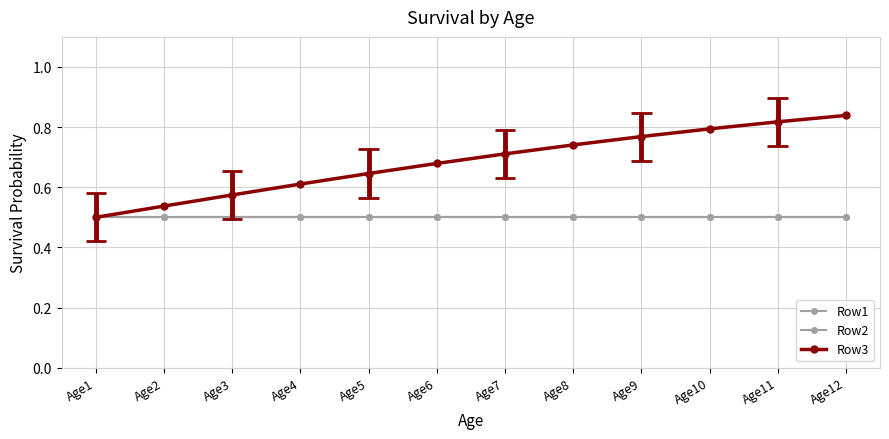

The Row3 series shows 0.8 at Age10. True or false?

True